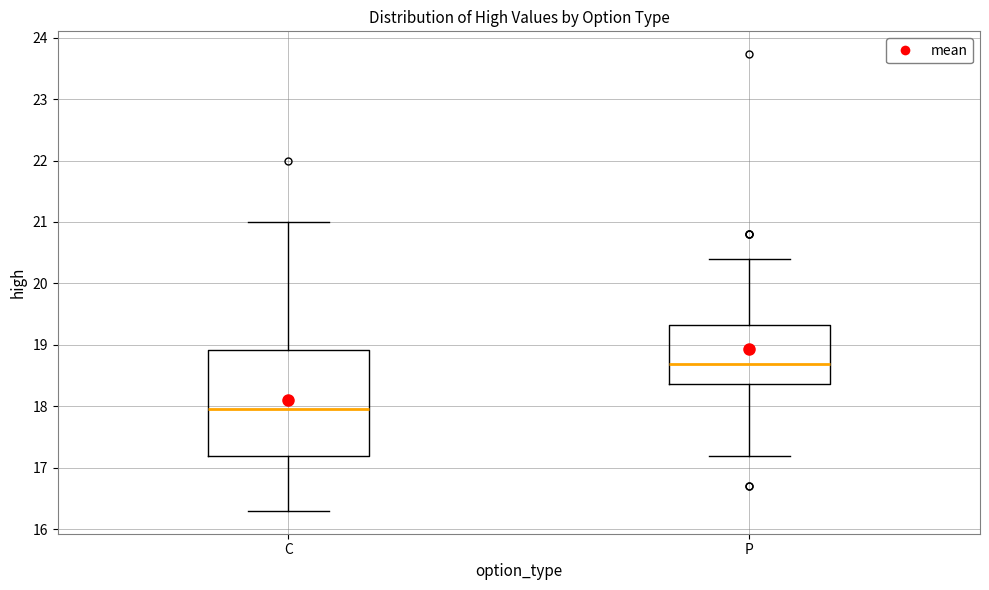

Where is the lower edge of the box for P on the y-axis? The values are not printed on the chart, so give them approximately, as read against the axis.

18.4